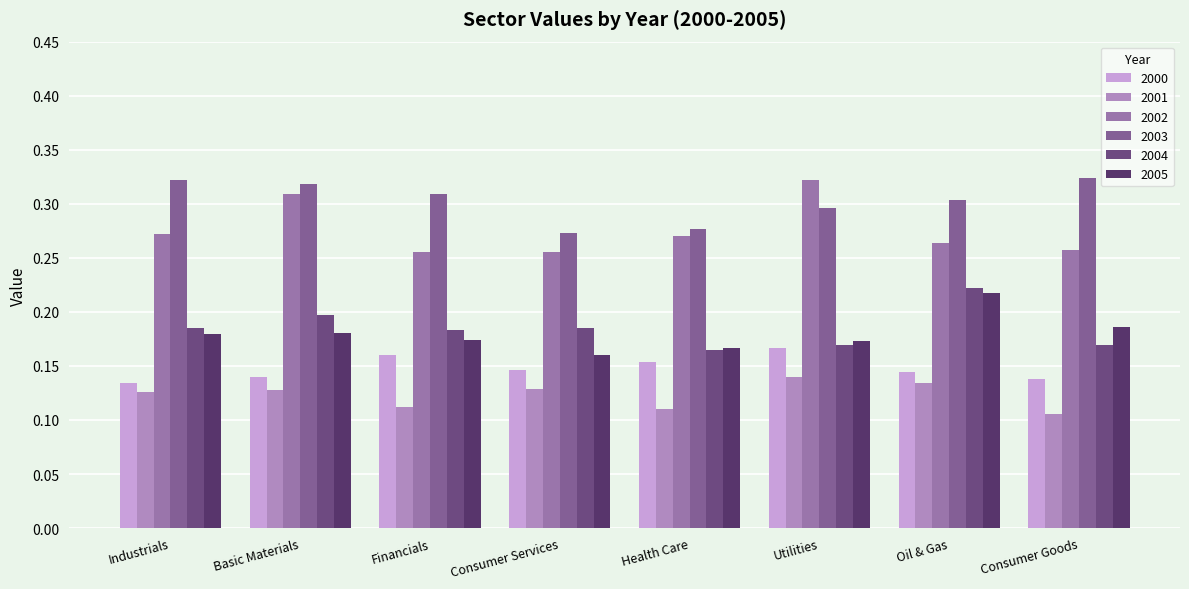

How many bars are there in total?

48